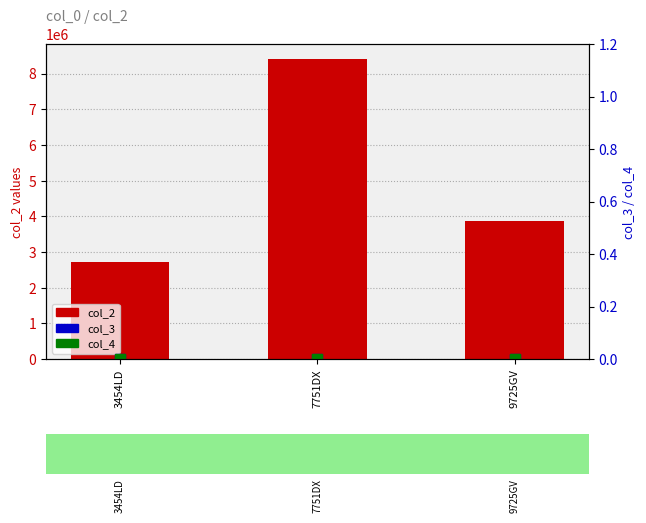

At which category is the sum across all series the highest?

7751DX